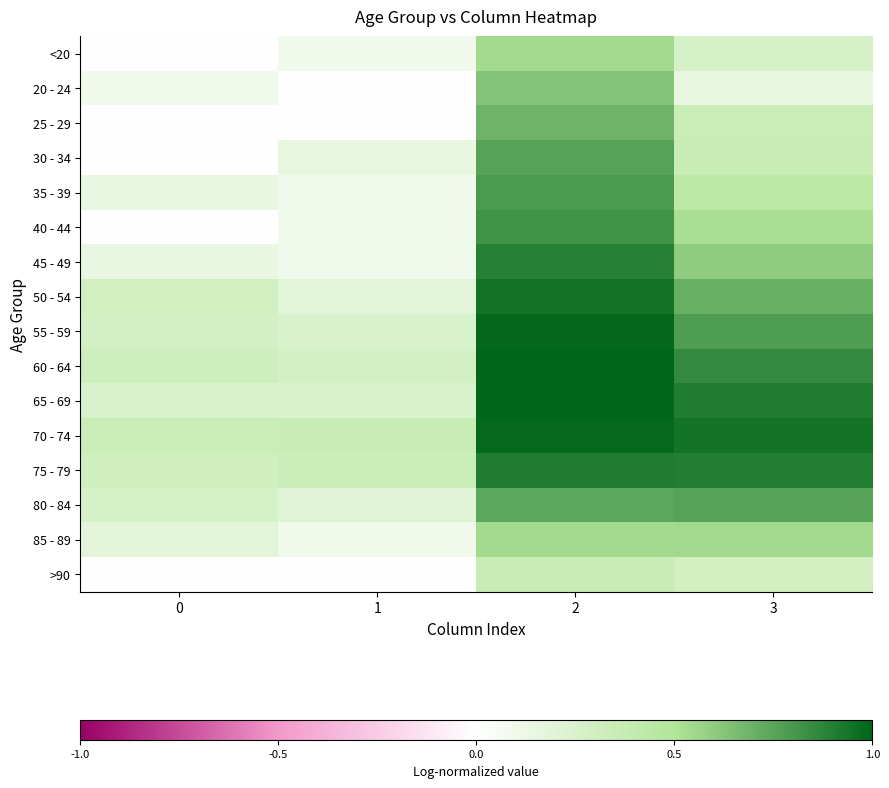

Reading left to right, extract all data points from this chart.

<20: 0=0.0	1=0.1	2=0.5	3=0.3
20 - 24: 0=0.1	1=0.0	2=0.6	3=0.1
25 - 29: 0=0.0	1=0.0	2=0.7	3=0.3
30 - 34: 0=0.0	1=0.1	2=0.8	3=0.4
35 - 39: 0=0.1	1=0.1	2=0.8	3=0.4
40 - 44: 0=0.0	1=0.1	2=0.8	3=0.5
45 - 49: 0=0.1	1=0.1	2=0.9	3=0.6
50 - 54: 0=0.3	1=0.2	2=0.9	3=0.7
55 - 59: 0=0.3	1=0.3	2=1.0	3=0.8
60 - 64: 0=0.3	1=0.3	2=1.0	3=0.9
65 - 69: 0=0.3	1=0.3	2=1.0	3=0.9
70 - 74: 0=0.3	1=0.4	2=1.0	3=0.9
75 - 79: 0=0.3	1=0.3	2=0.9	3=0.9
80 - 84: 0=0.3	1=0.2	2=0.7	3=0.8
85 - 89: 0=0.2	1=0.1	2=0.5	3=0.5
>90: 0=0.0	1=0.0	2=0.4	3=0.3